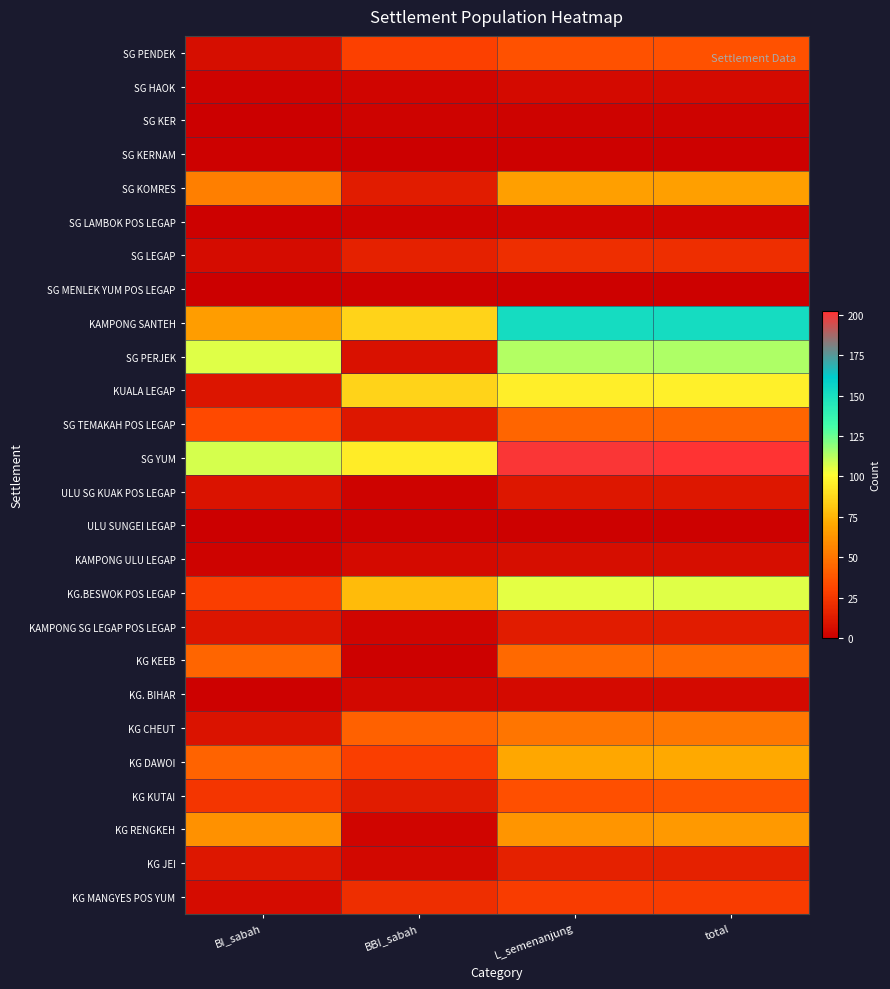

Rank the series at BI_sabah from highest to lowest value.

SG YUM, SG PERJEK, KAMPONG SANTEH, KG RENGKEH, SG KOMRES, KG KEEB, KG DAWOI, SG TEMAKAH POS LEGAP, KG.BESWOK POS LEGAP, KG KUTAI, KG JEI, KUALA LEGAP, KAMPONG SG LEGAP POS LEGAP, ULU SG KUAK POS LEGAP, KG CHEUT, SG PENDEK, SG LEGAP, KG MANGYES POS YUM, SG HAOK, KAMPONG ULU LEGAP, SG KERNAM, SG LAMBOK POS LEGAP, KG. BIHAR, SG KER, SG MENLEK YUM POS LEGAP, ULU SUNGEI LEGAP